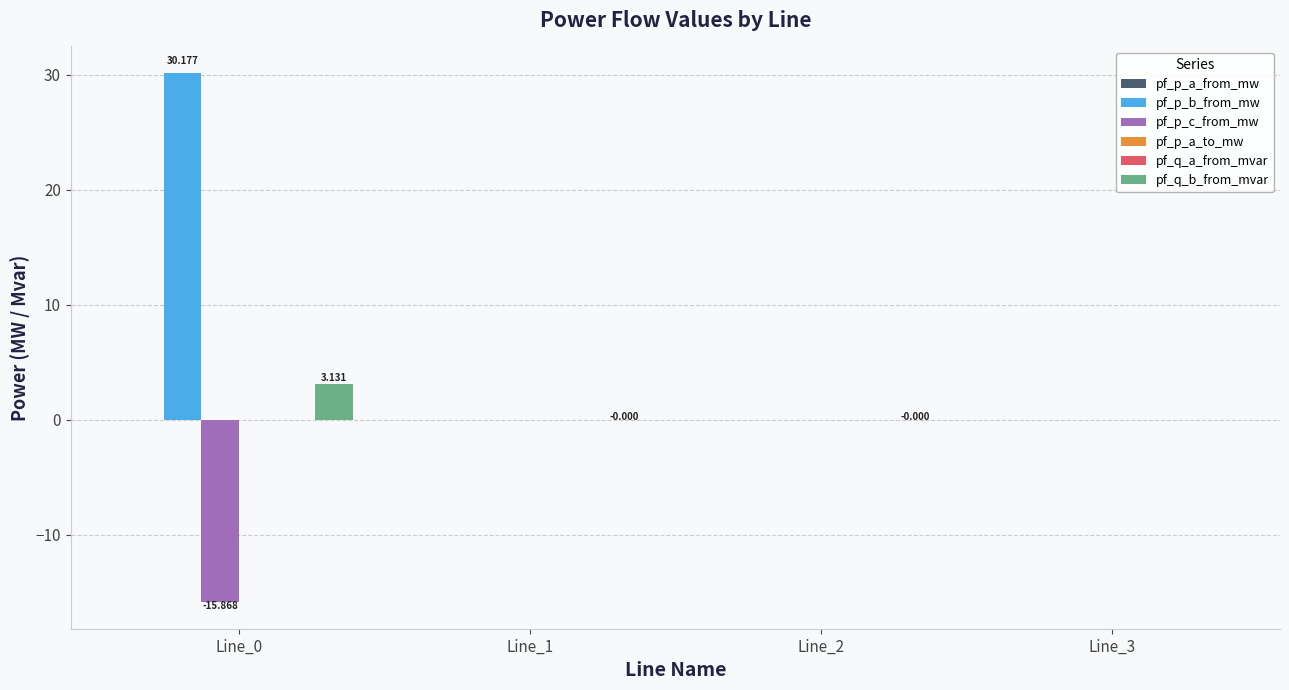

Which series has the largest total across all categories?

pf_p_b_from_mw